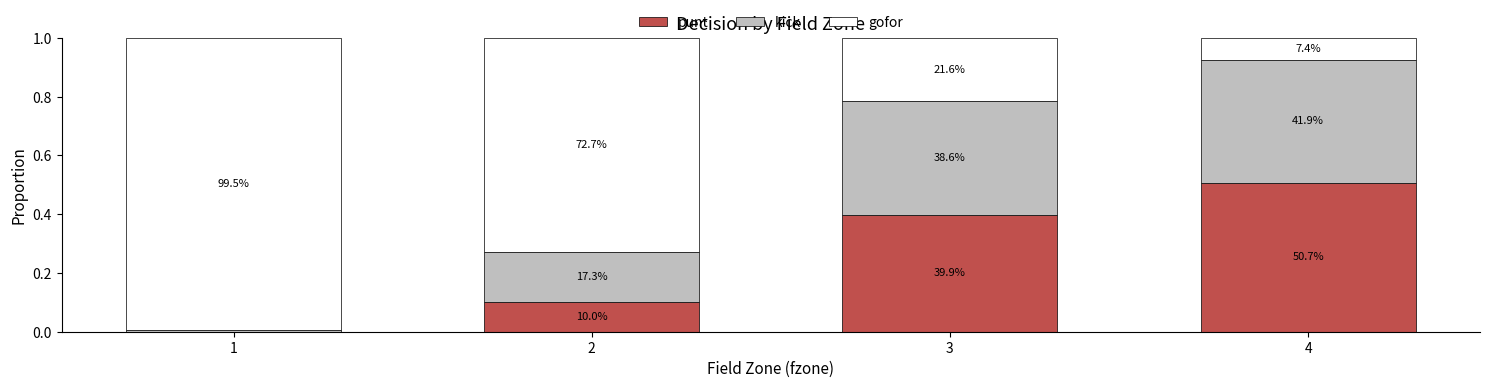

Does the chart contain stacked bars?

Yes